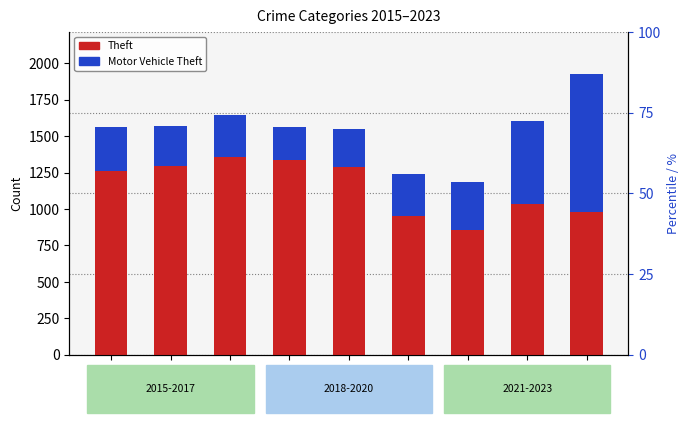

Is the value of Motor Vehicle Theft at 2020 greater than the value of Theft at 2019?

No